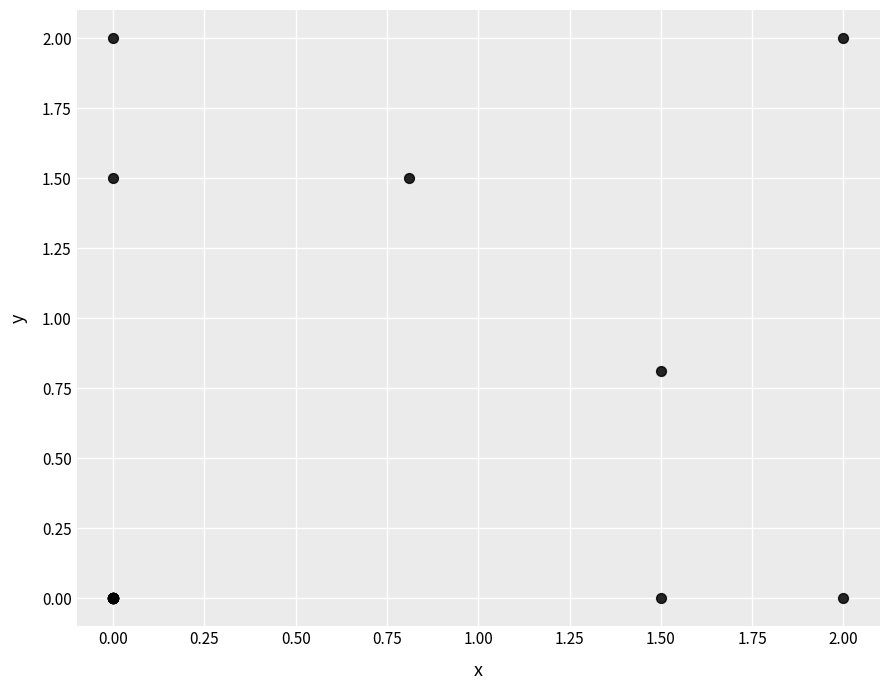

What Y value in the scatter plot is closest to 1?

0.8